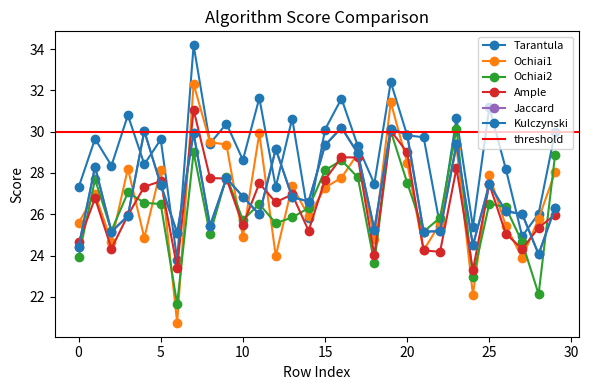

How many lines are shown in the chart?

6